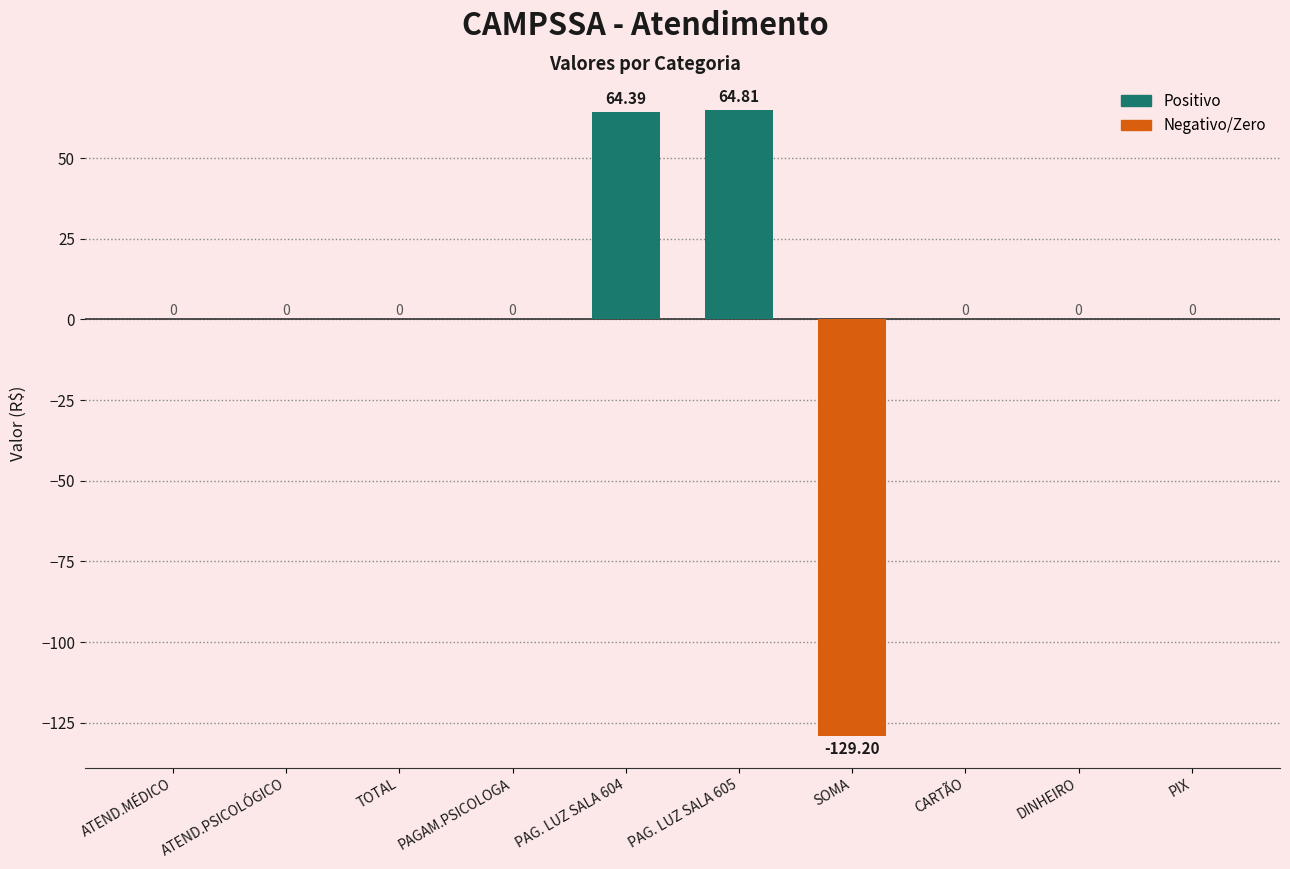

Is it true that the value at CARTÃO is -64.6?

False